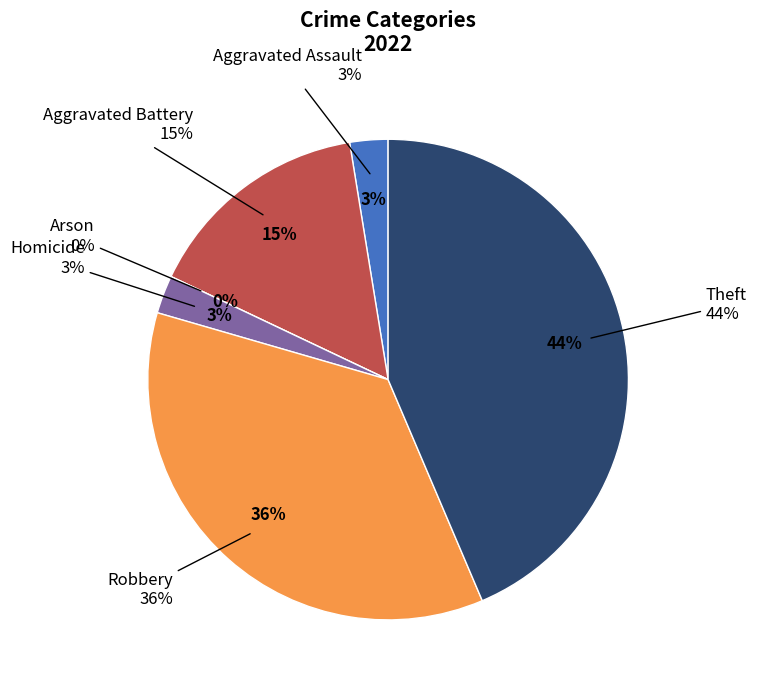

Do Theft and Robbery together represent more than half of the pie?

Yes